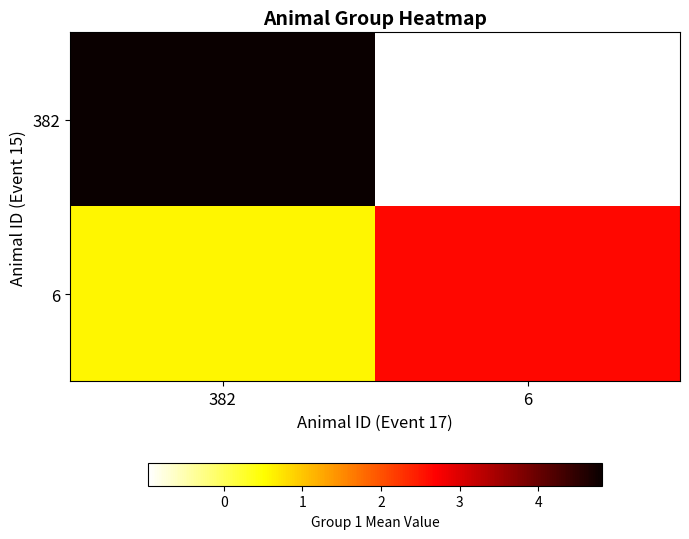

Which series has the largest range (max minus min)?

382